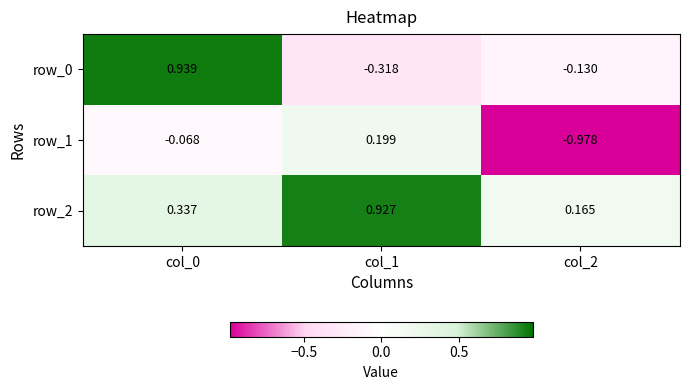

Which series has the largest total across all categories?

row_2